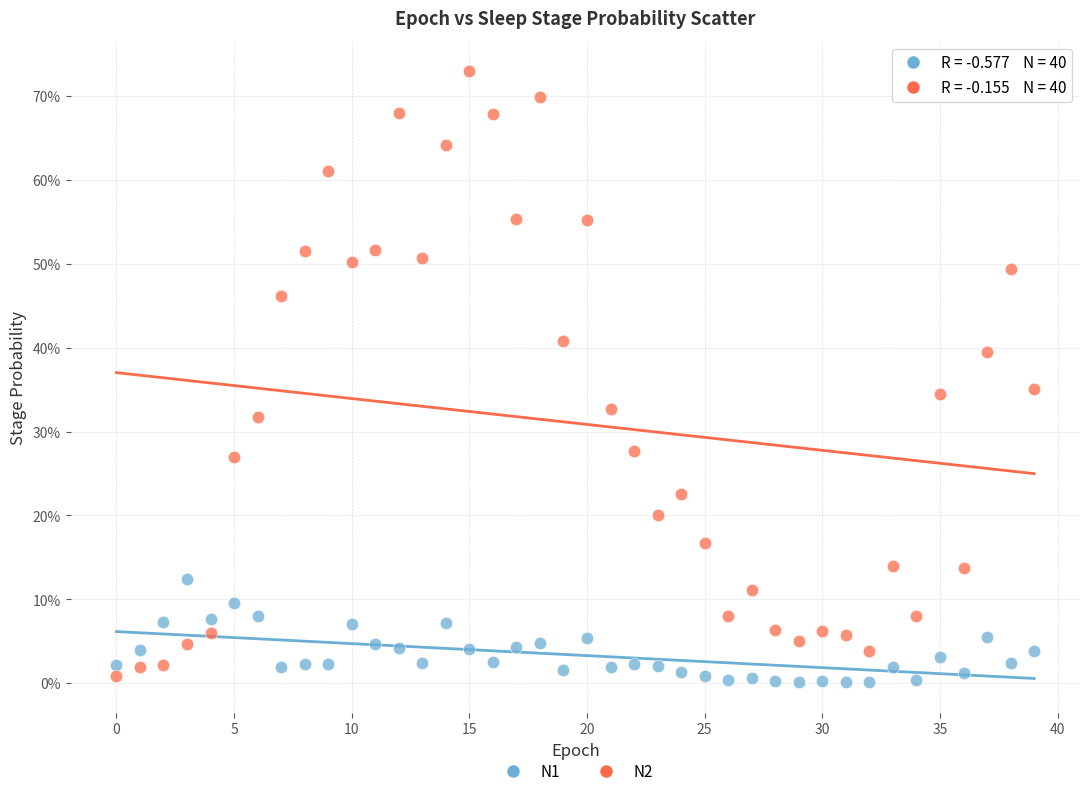

Which series contains the lowest Y value?

N1